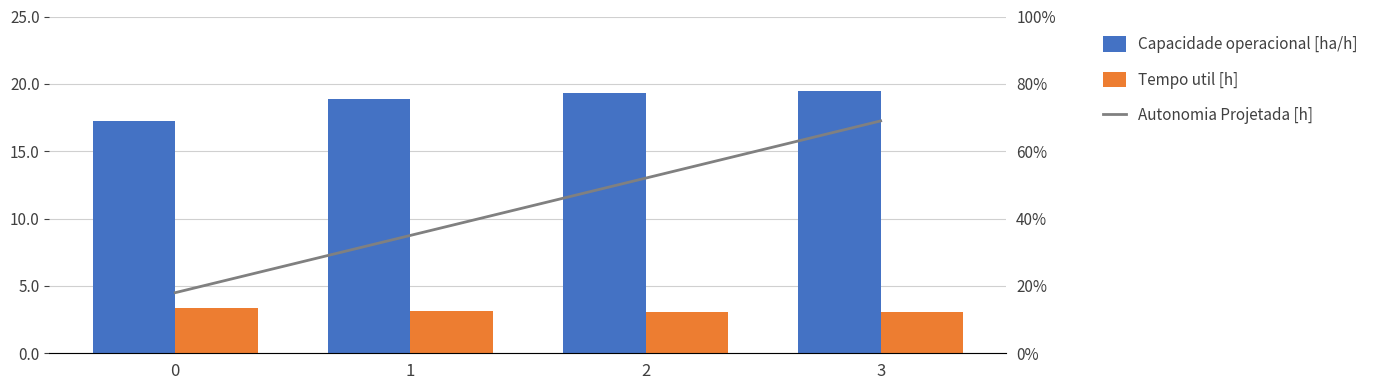

What is the value of the Autonomia Projetada [h] bar at the 1st from the left?

0.2